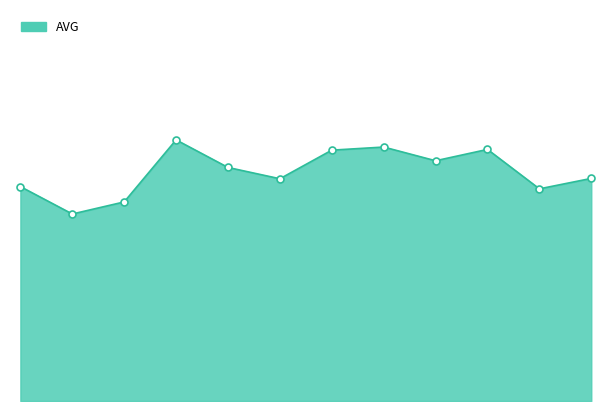

How many interior local valleys (lower than both neighbors) does the data have?

4